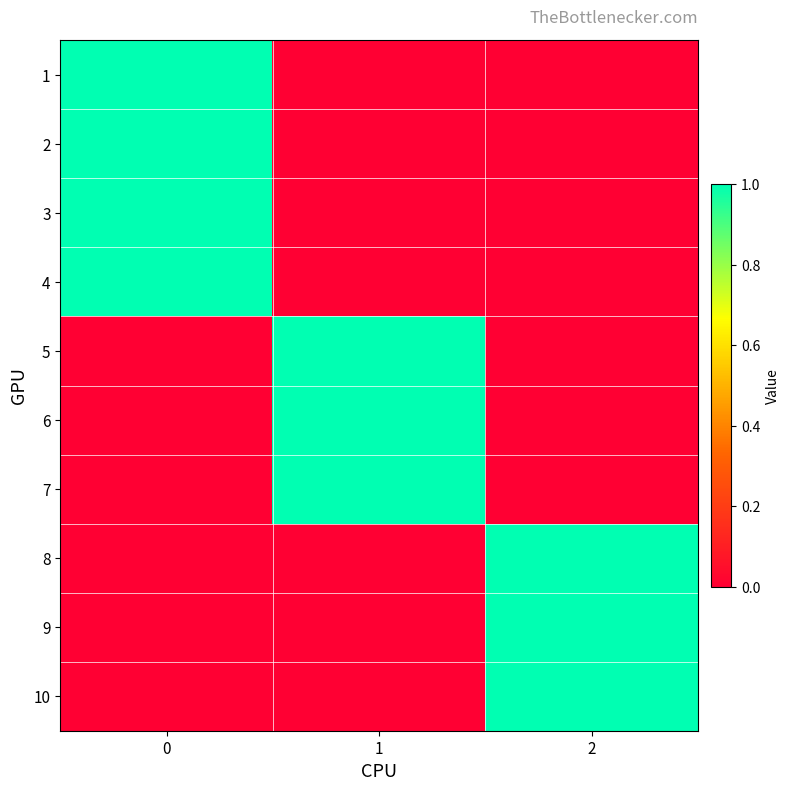

Reading left to right, transcribe all the data shown in this chart.

1: 0=1	1=0	2=0
2: 0=1	1=0	2=0
3: 0=1	1=0	2=0
4: 0=1	1=0	2=0
5: 0=0	1=1	2=0
6: 0=0	1=1	2=0
7: 0=0	1=1	2=0
8: 0=0	1=0	2=1
9: 0=0	1=0	2=1
10: 0=0	1=0	2=1